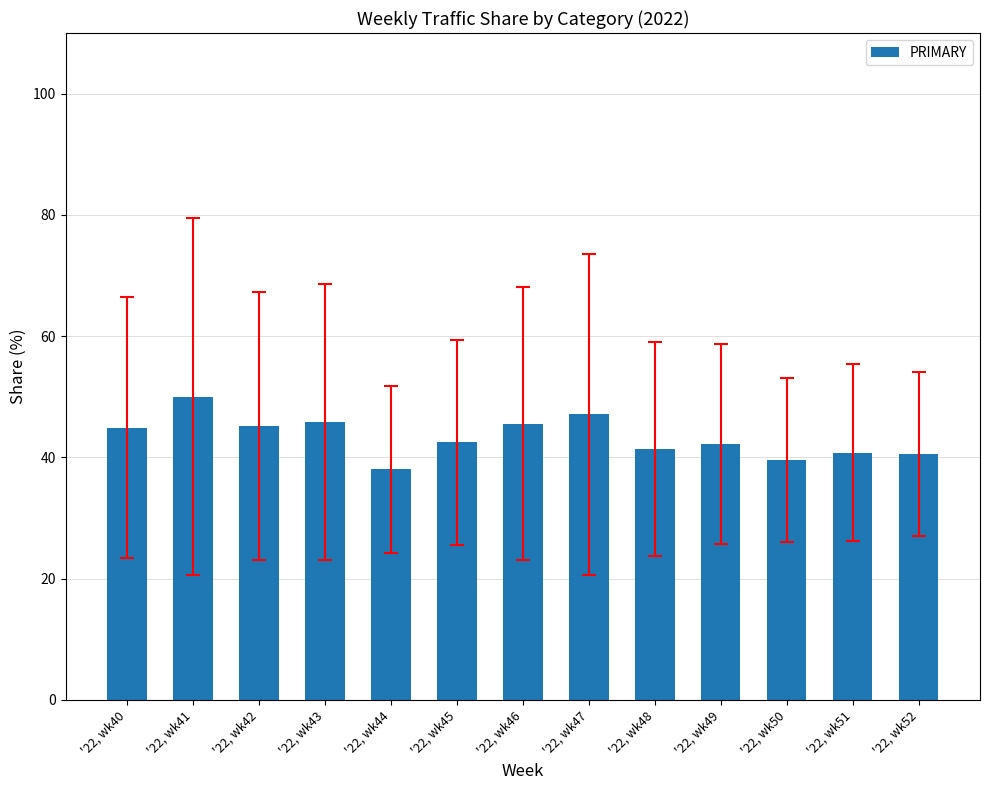

Does the chart contain any negative values?

No